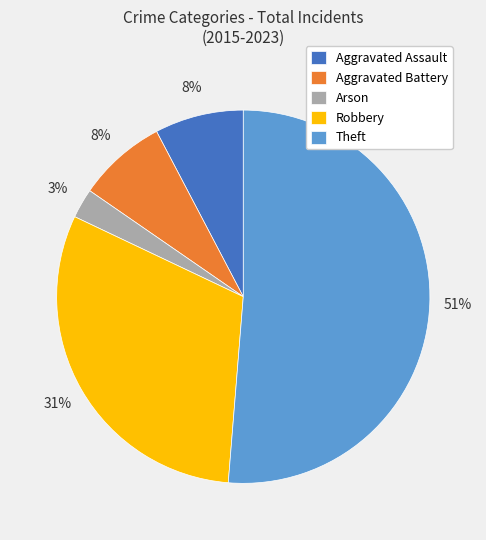

Do Theft and Arson together represent more than half of the pie?

Yes